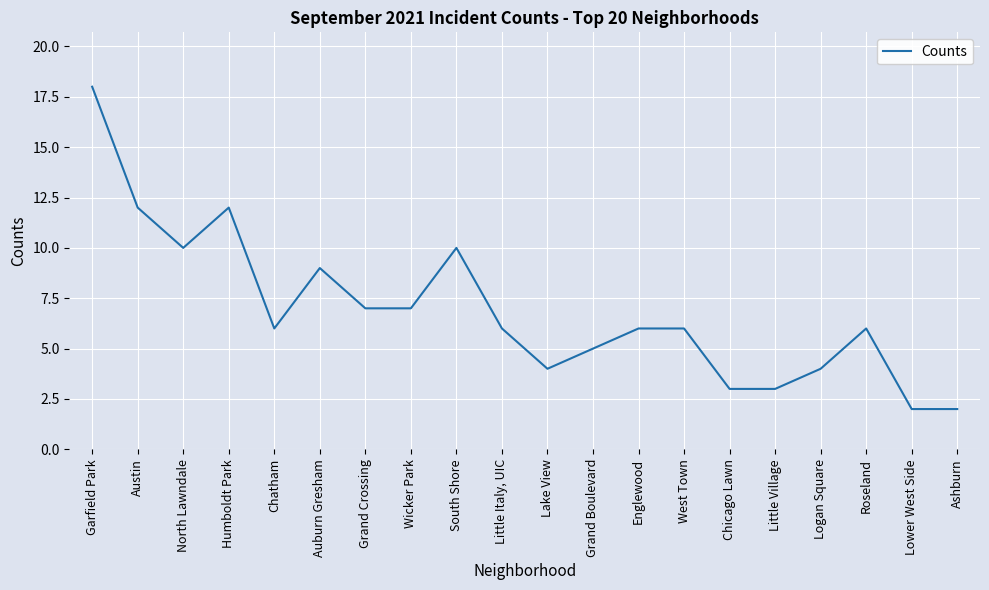

What position from the right is Little Italy, UIC?

11